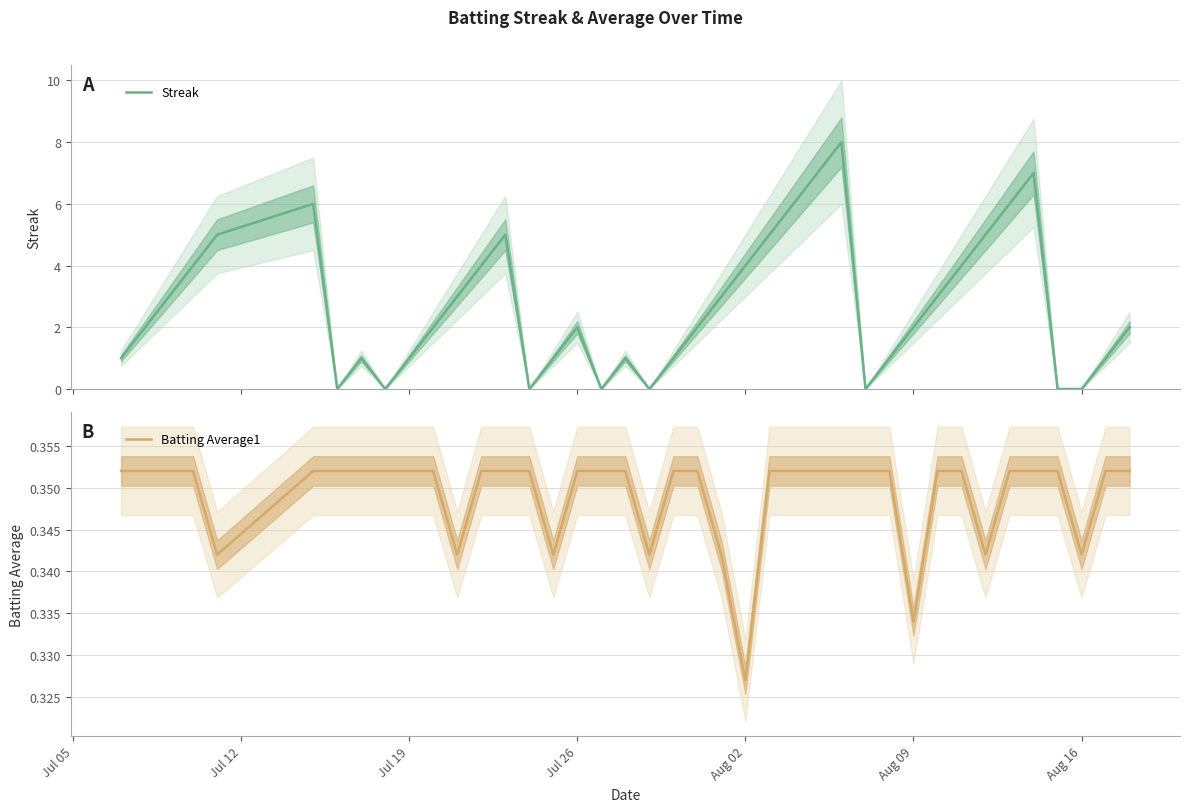

Where is Batting Average1 nearest to the value 0?

Aug 02